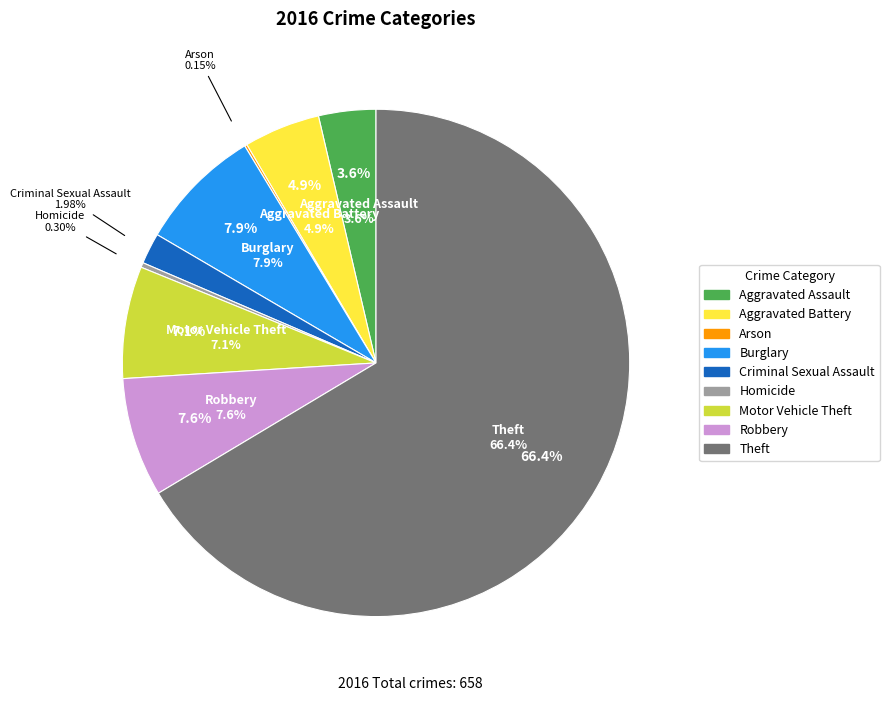

What portion of the pie excludes Robbery?

92.4%